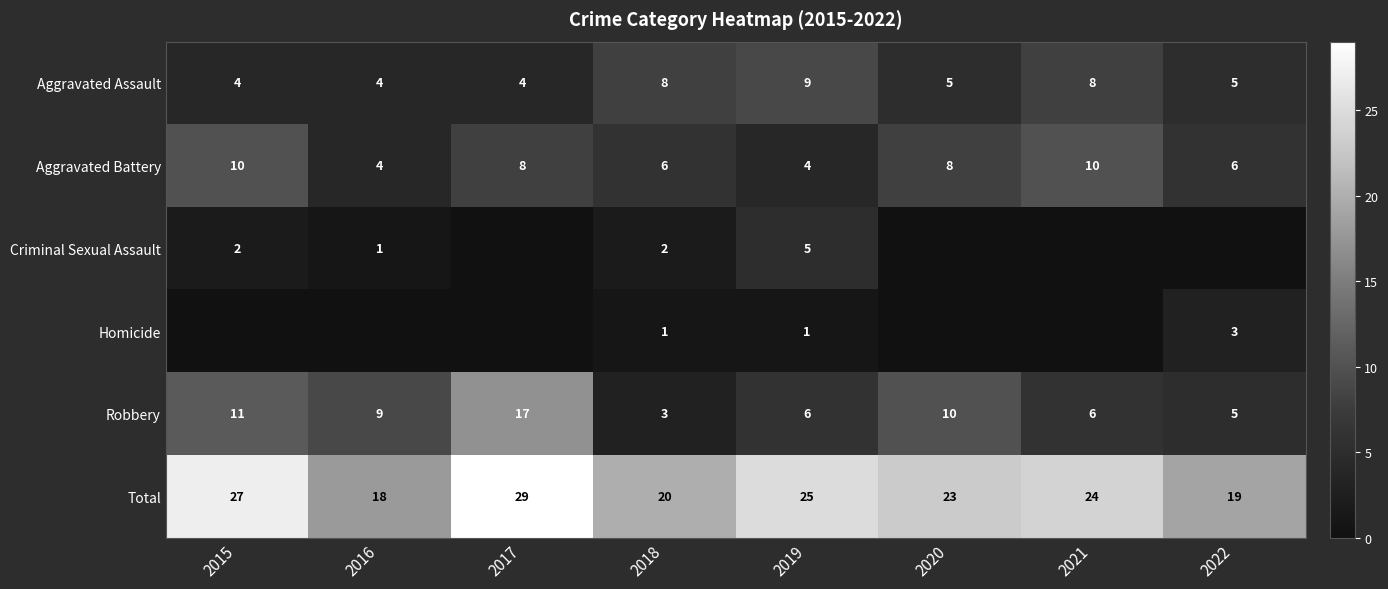

Between 2018 and 2022, which is larger?

2018